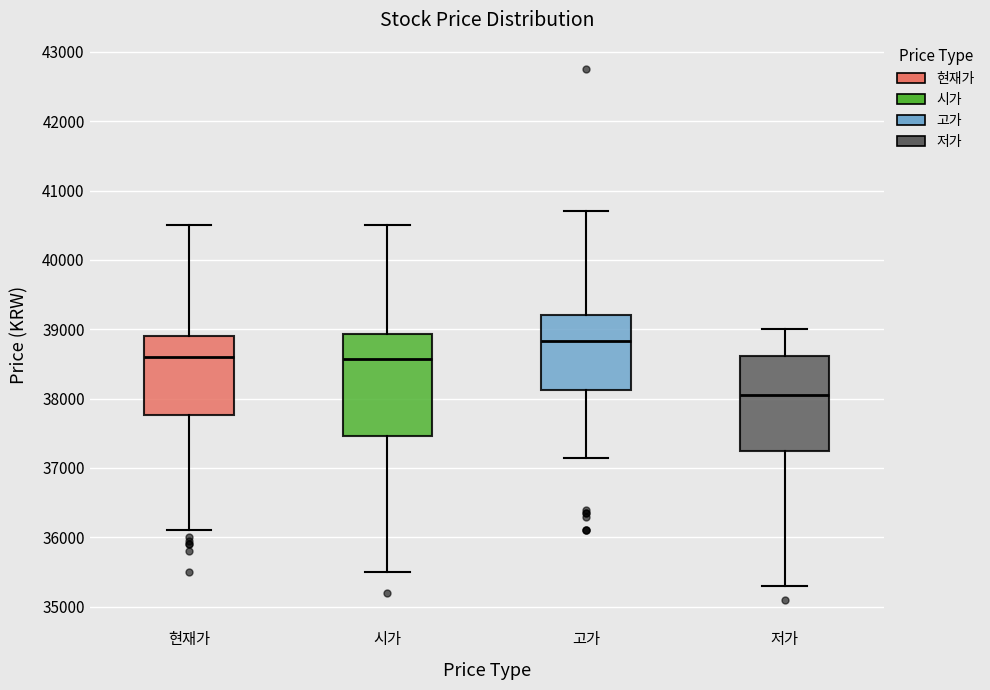

Where is the upper edge of the box for 시가 on the y-axis? The values are not printed on the chart, so give them approximately, as read against the axis.

38900